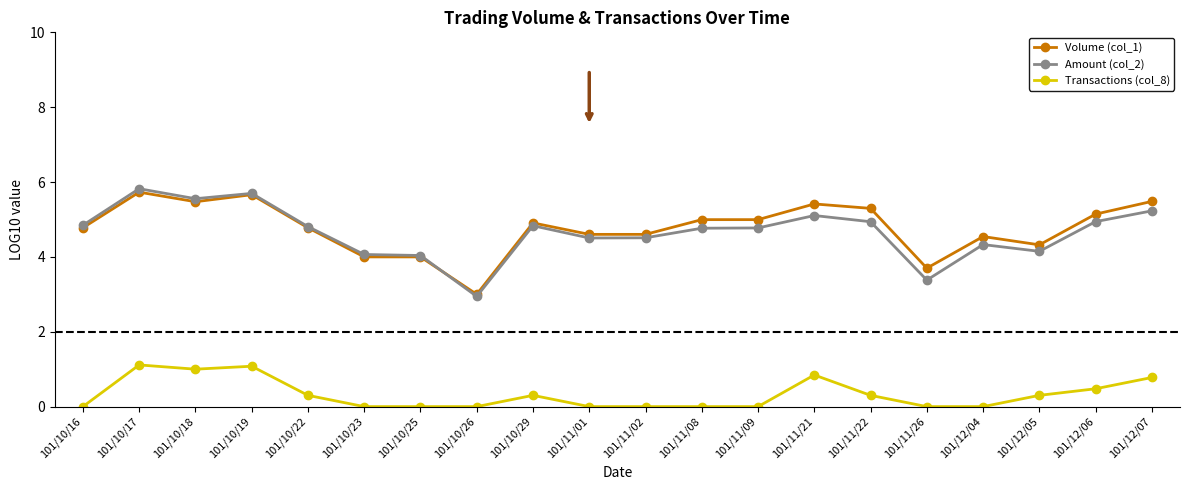

What are all the series names shown in the legend?

Volume (col_1), Amount (col_2), Transactions (col_8)